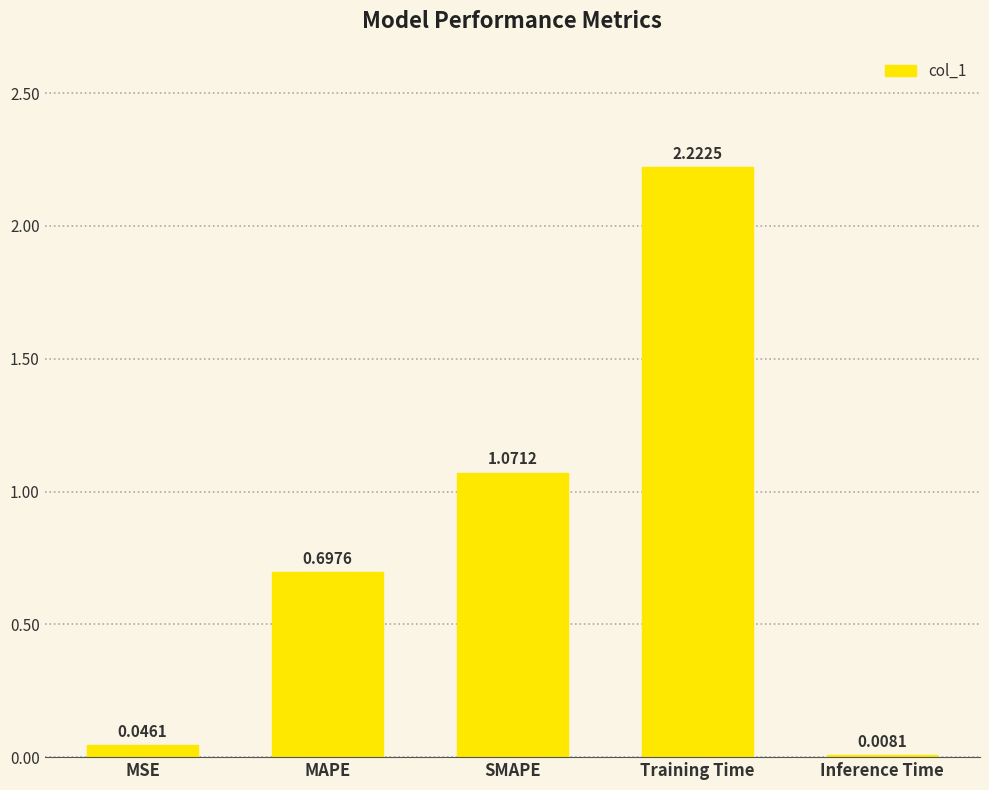

What is the label of the 2nd bar from the left?

MAPE